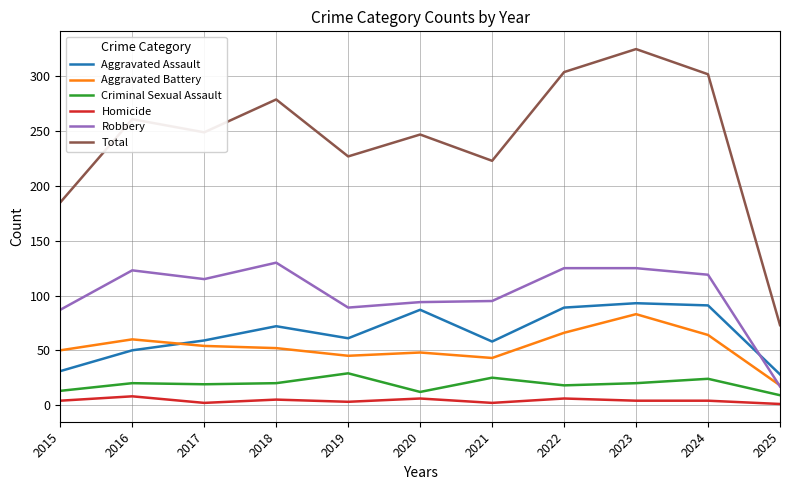

Rank the series at 2024 from lowest to highest value.

Homicide, Criminal Sexual Assault, Aggravated Battery, Aggravated Assault, Robbery, Total